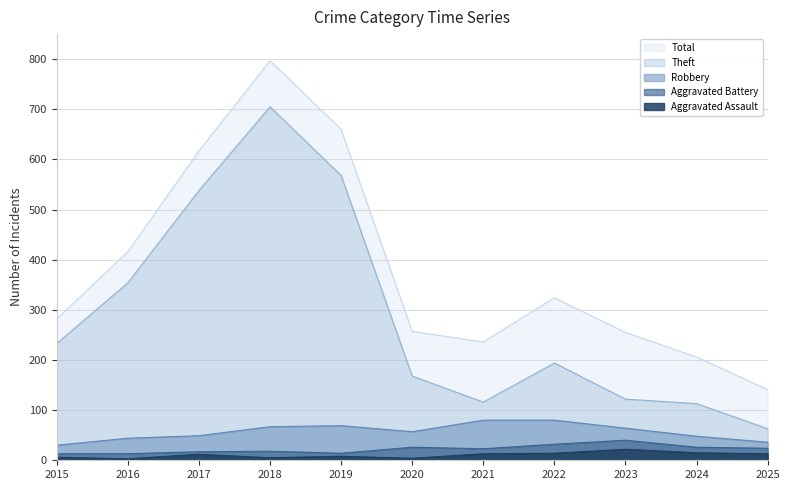

True or false: Aggravated Assault and Total cross at least once.

False